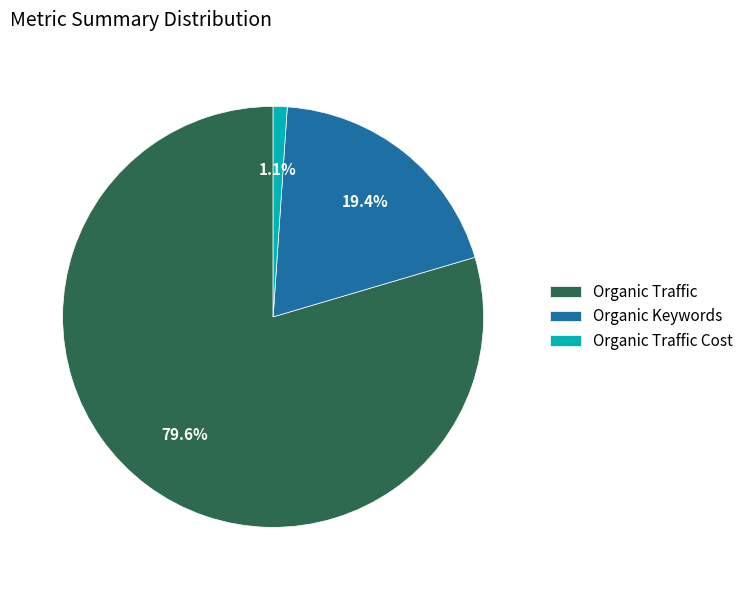

Between Organic Traffic Cost and Organic Keywords, which is larger?

Organic Keywords